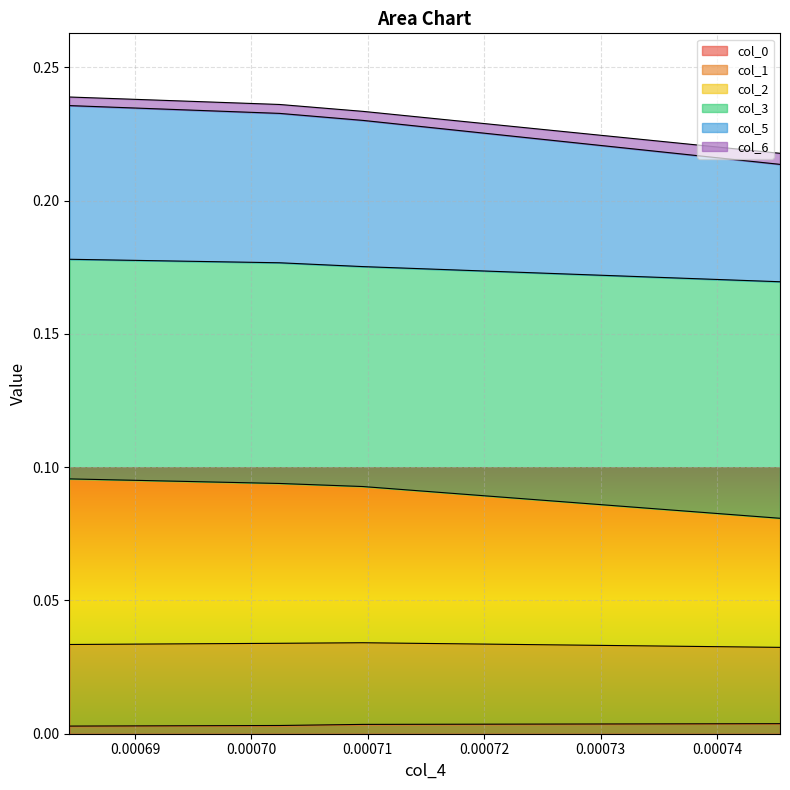

What is the maximum value shown in the chart?

0.2